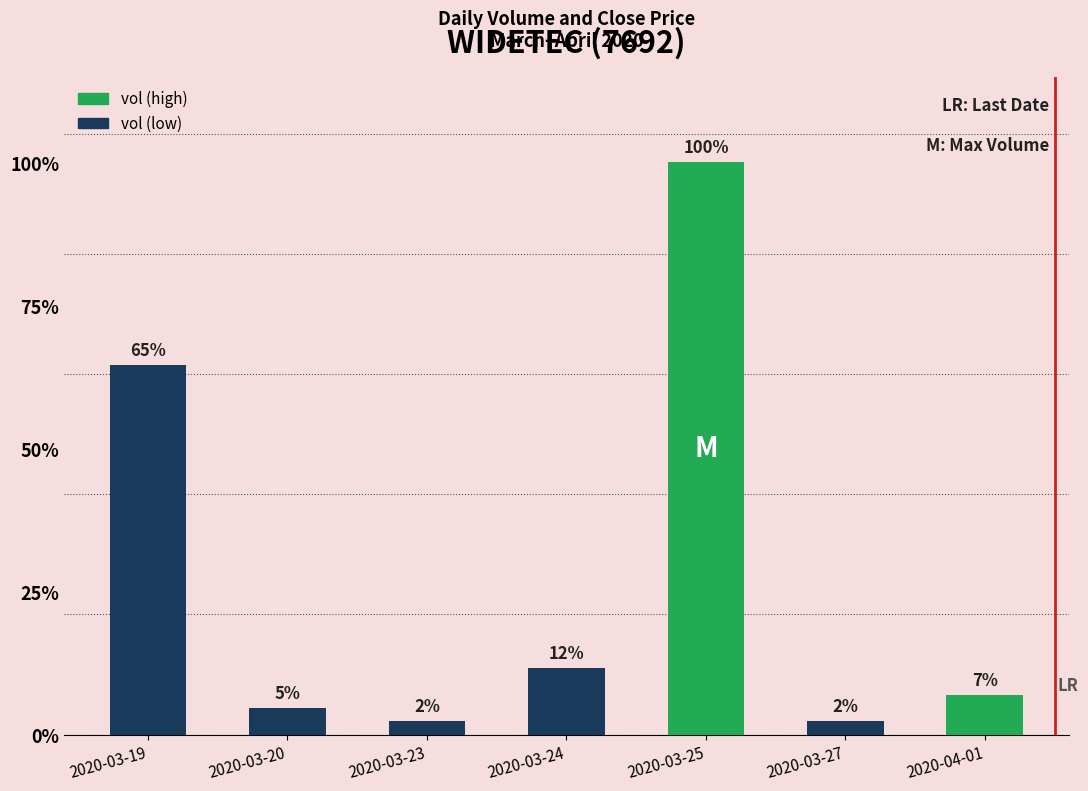

What position from the right is 2020-03-19?

7